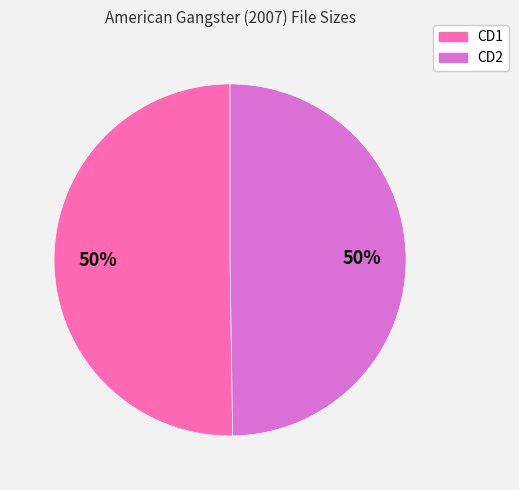

Is the sum of CD1 and CD2 greater than half?

Yes